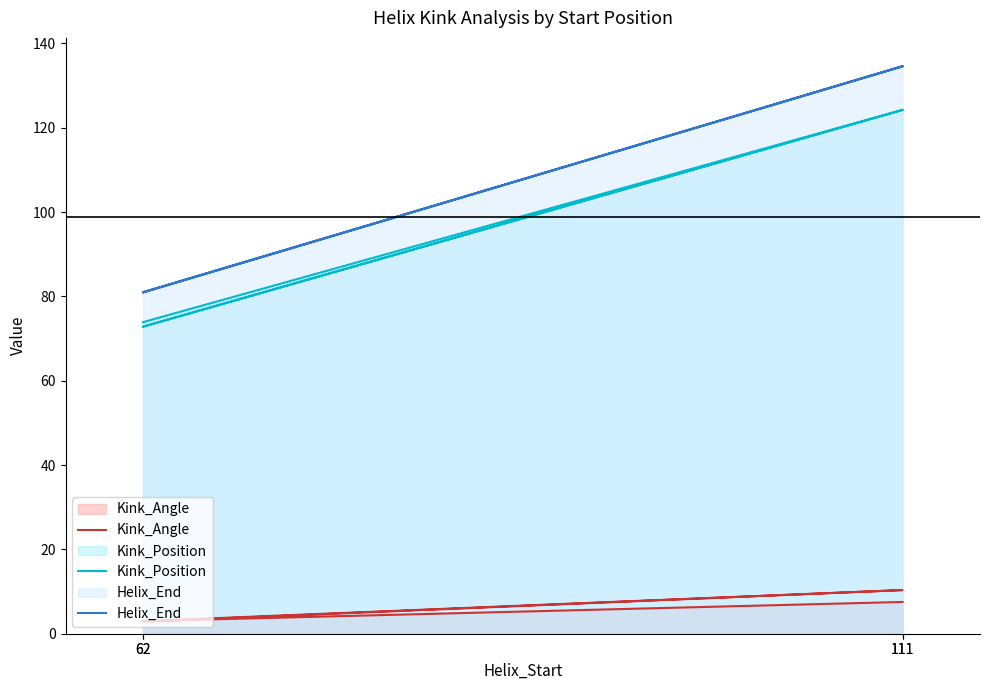

Is it true that Kink_Position equals 124.2 at 111?

True